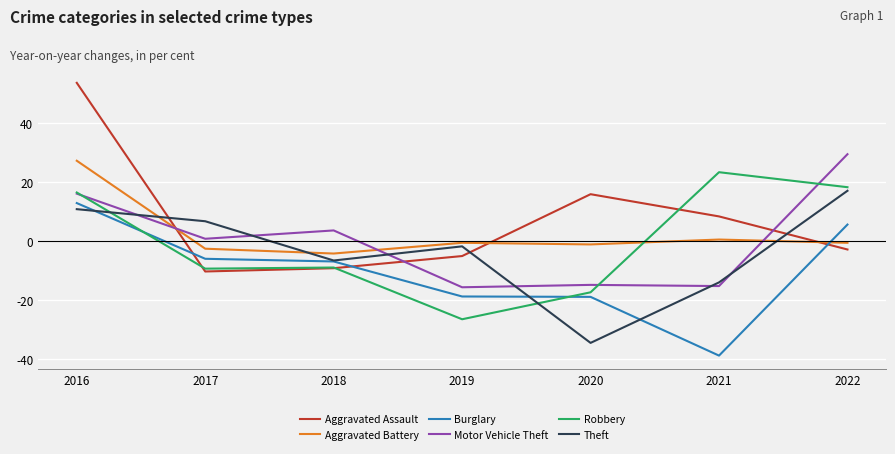

True or false: Motor Vehicle Theft has a value of 52.5 at 2022.

False